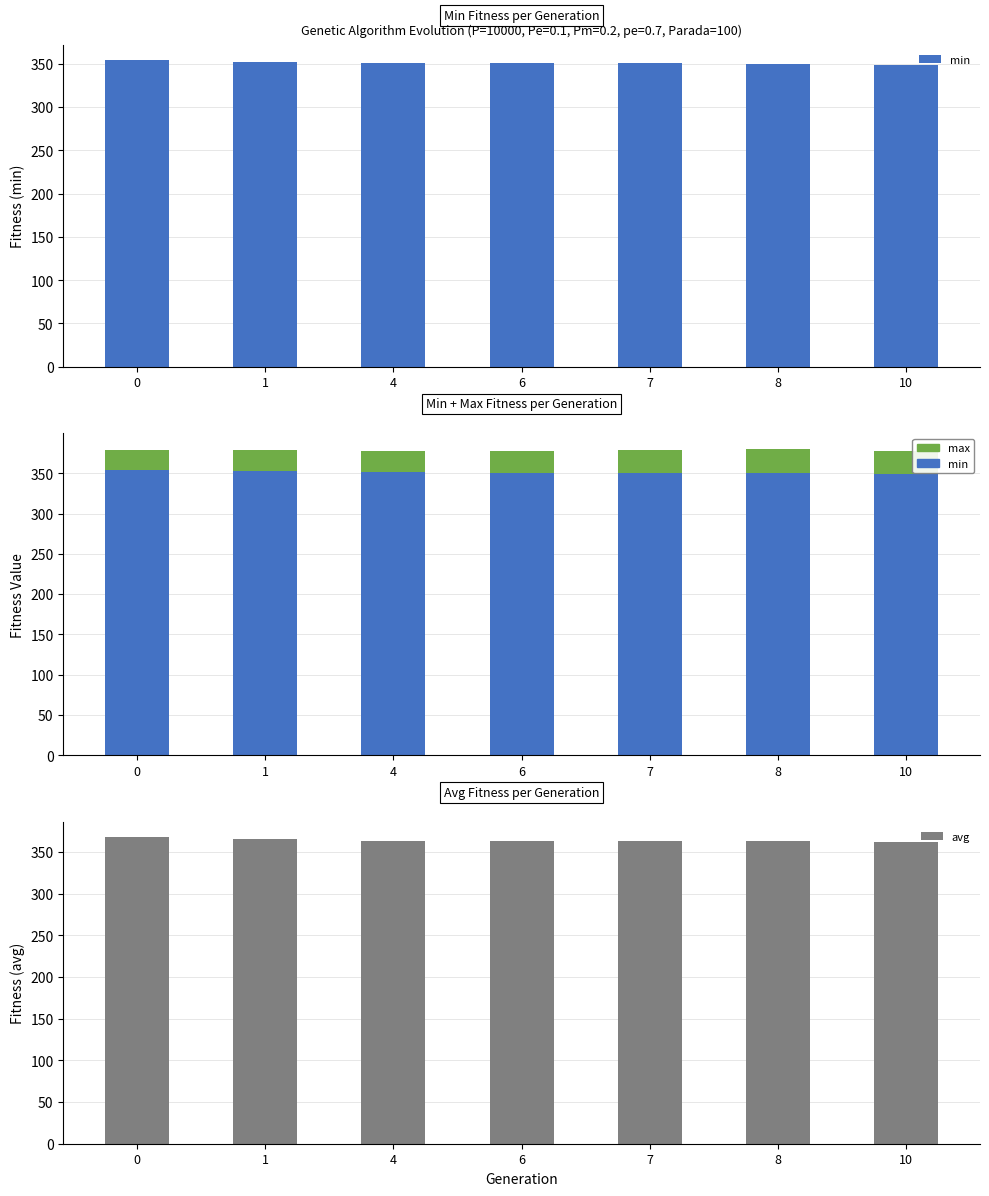

Where is max nearest to the value 27?

1